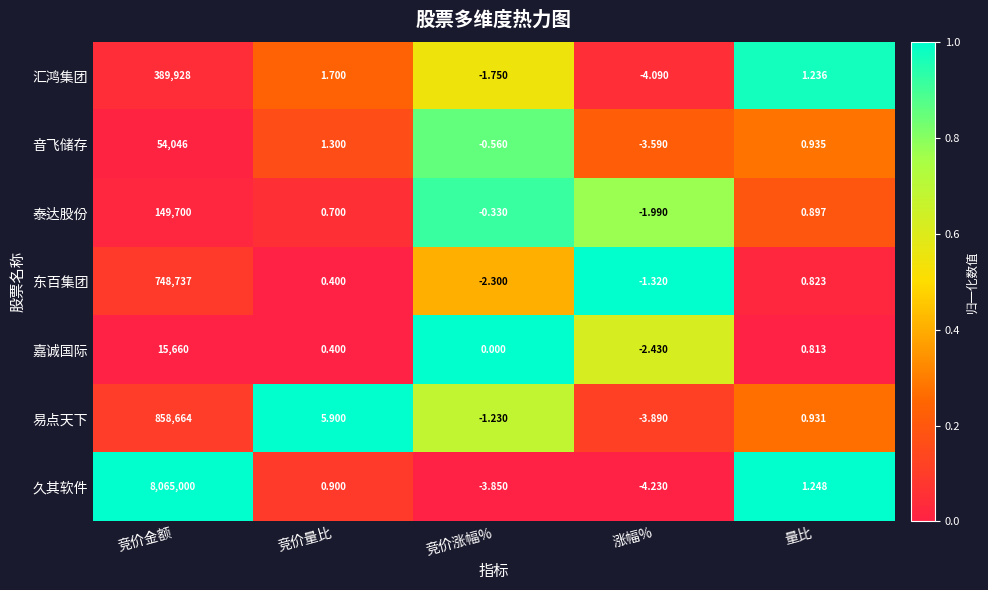

What is the maximum value shown in the chart?

8065000.0